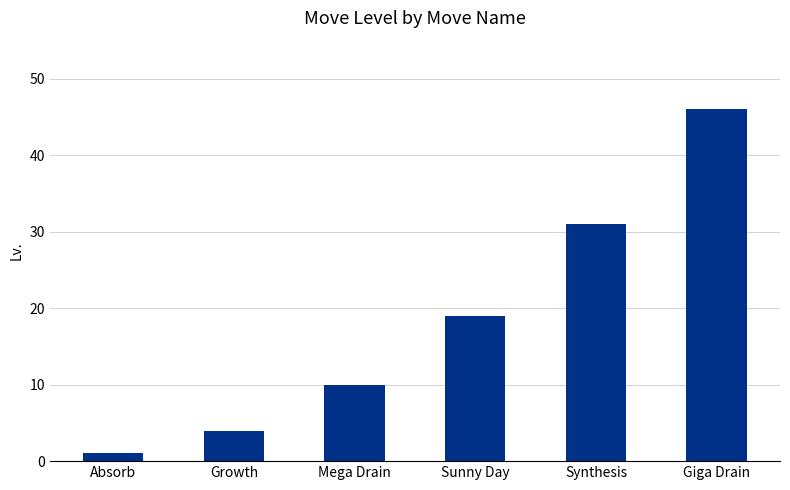

The chart shows a value of 4 at Growth. True or false?

True